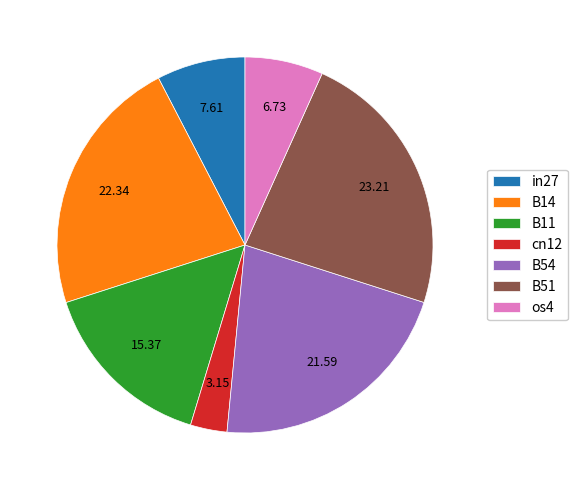

Does B54 represent more than half of the total?

No